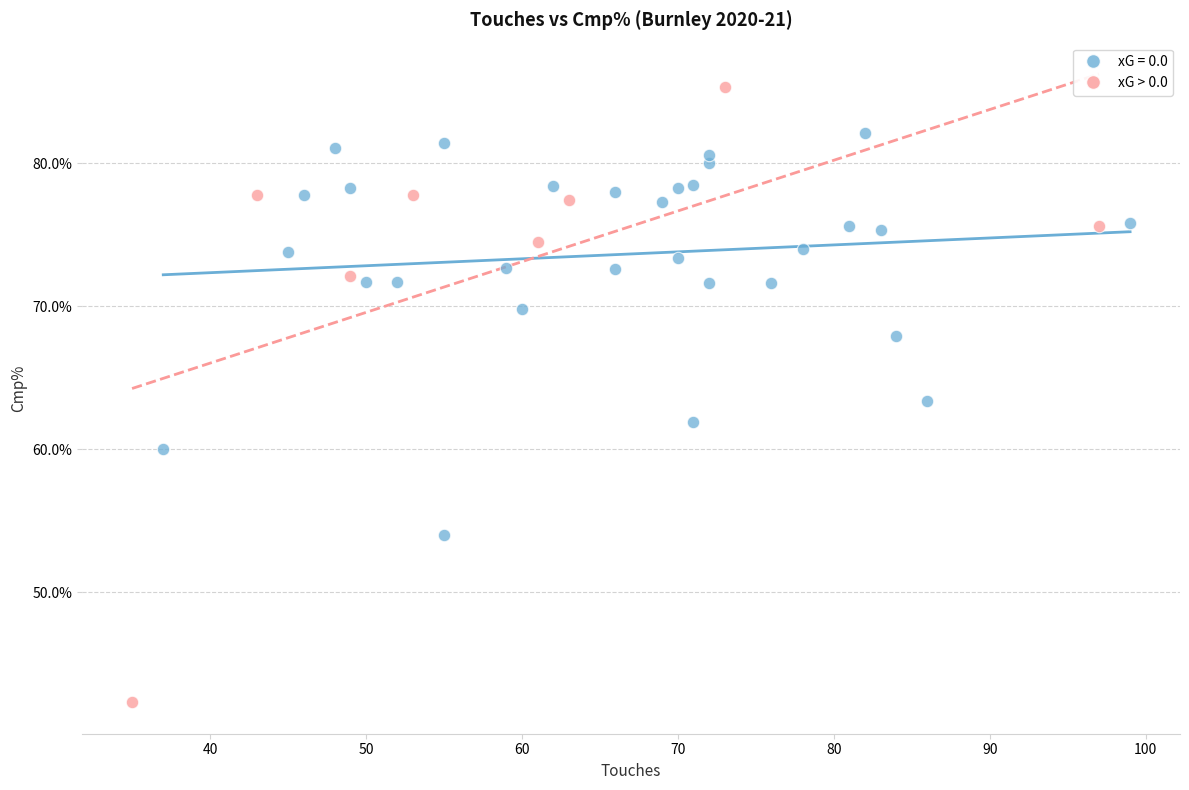

Which series reaches the minimum Y coordinate?

xG > 0.0